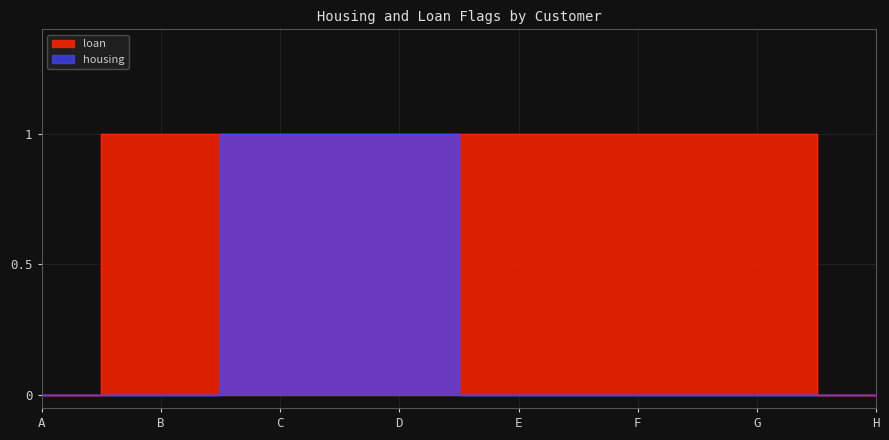

True or false: loan and housing intersect in this chart.

False